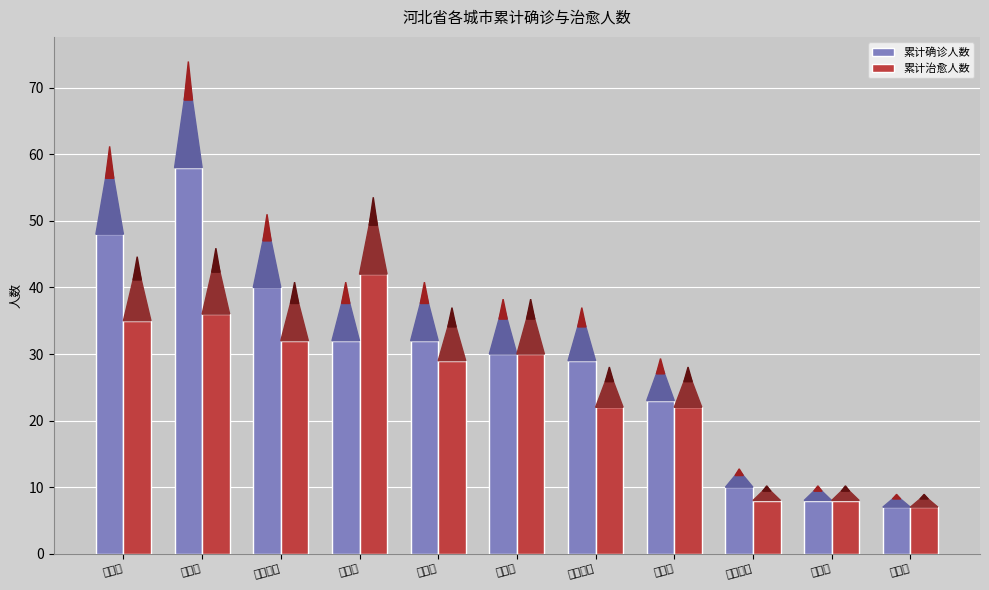

The value of 累计治愈人数 at 石家庄市 is 22. True or false?

True